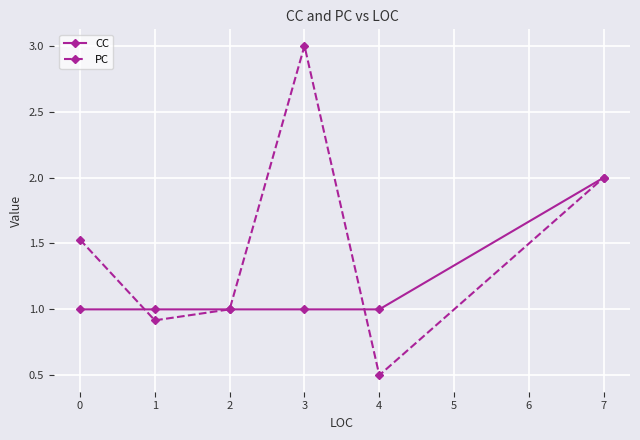

What is the value of the CC point at the 1st from the left?

1.0